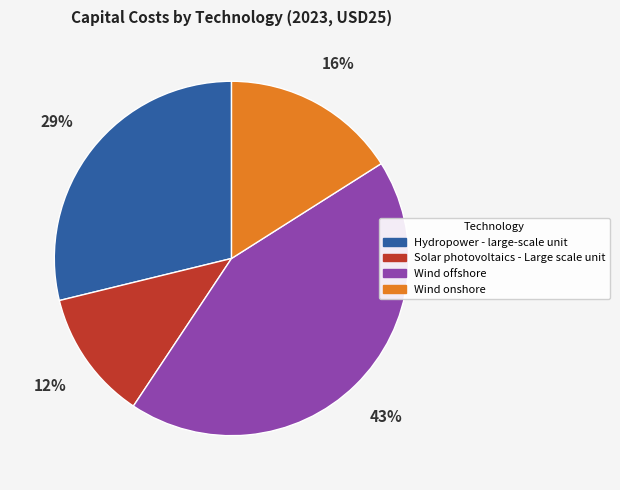

What is the ratio of the value at Wind offshore to the value at Hydropower - large-scale unit?

1.5